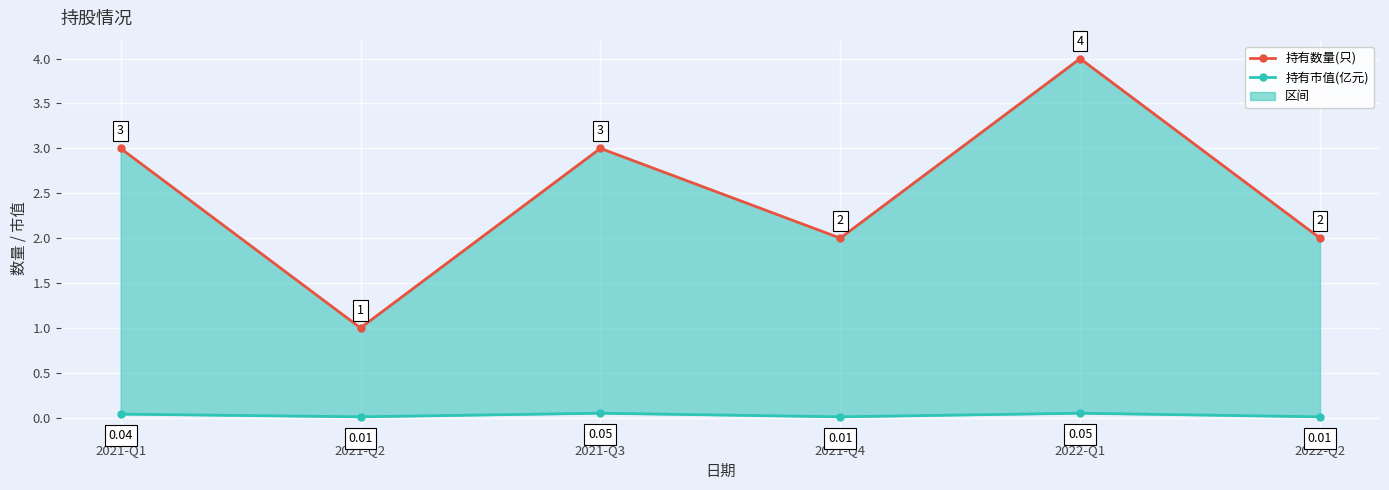

How many interior local peaks does the 持有市值(亿元) series have?

2